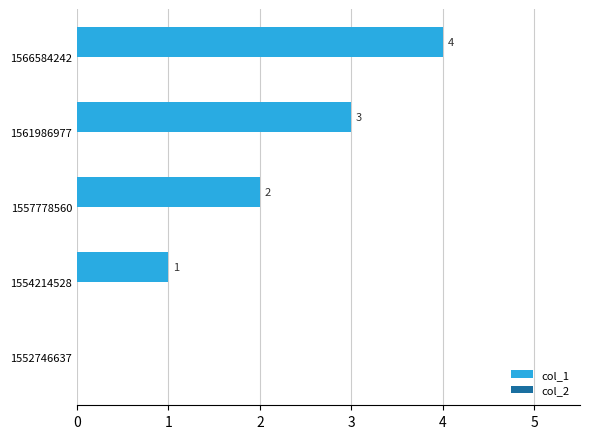

What is the greatest value displayed?

4